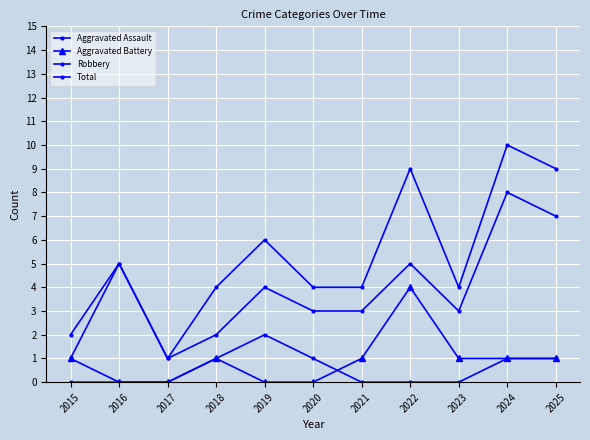

The Robbery series shows 4 at 2019. True or false?

True